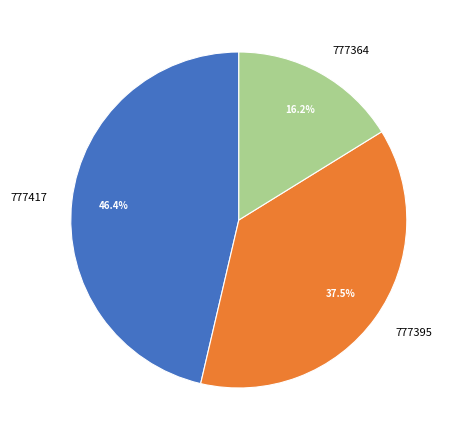

To the nearest percent, what portion does 777417 represent?

46%